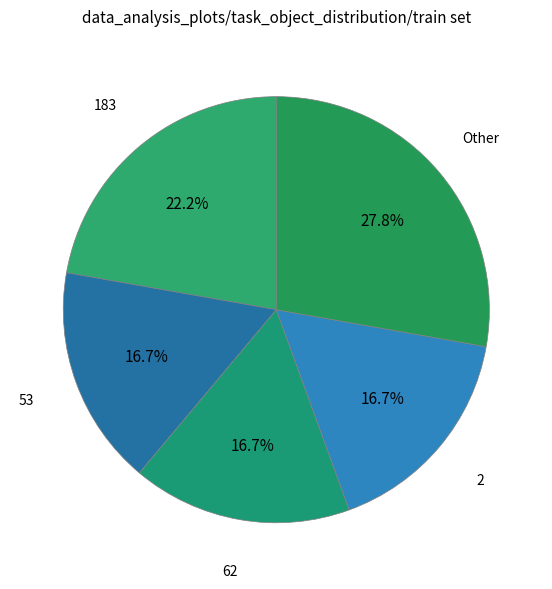

To the nearest percent, what is the average slice percentage?

20%